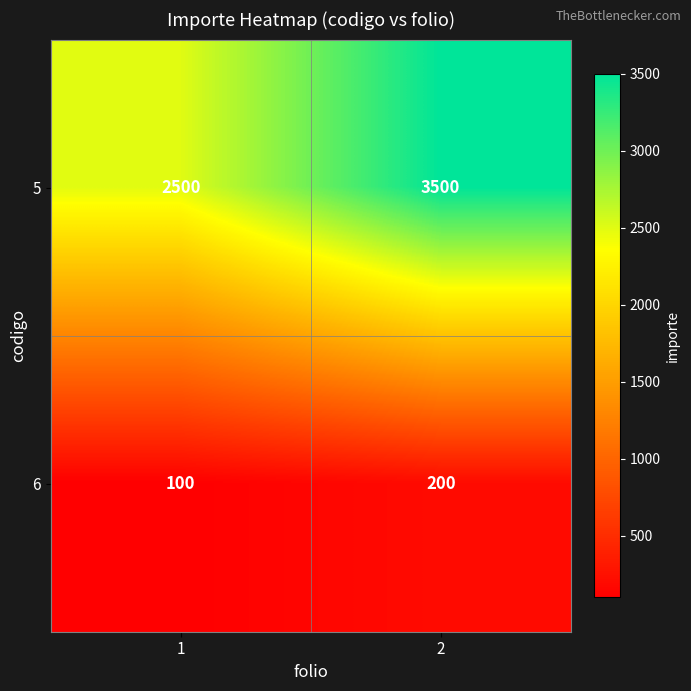

The 6 series shows 356 at 2. True or false?

False